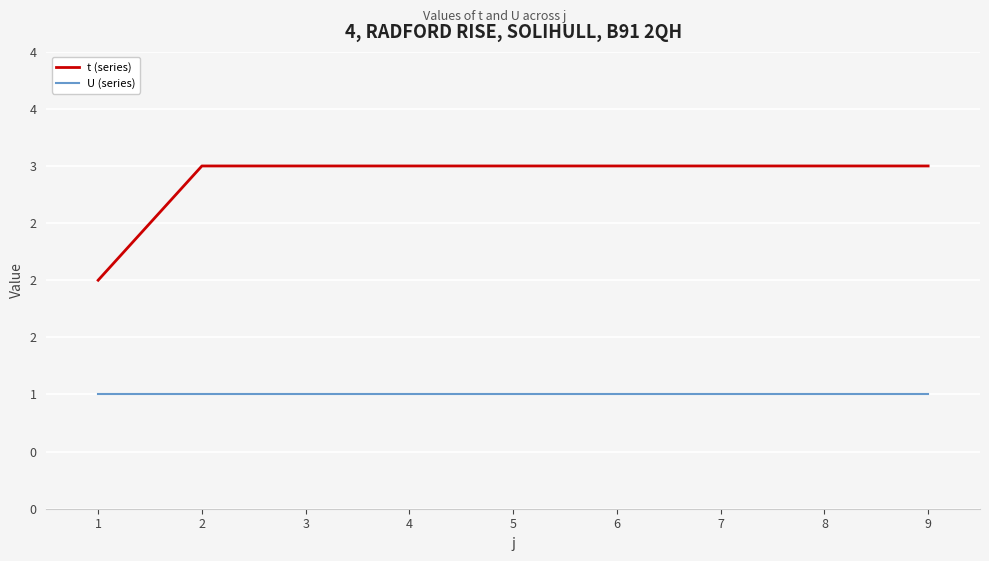

What are all the series names shown in the legend?

t (series), U (series)